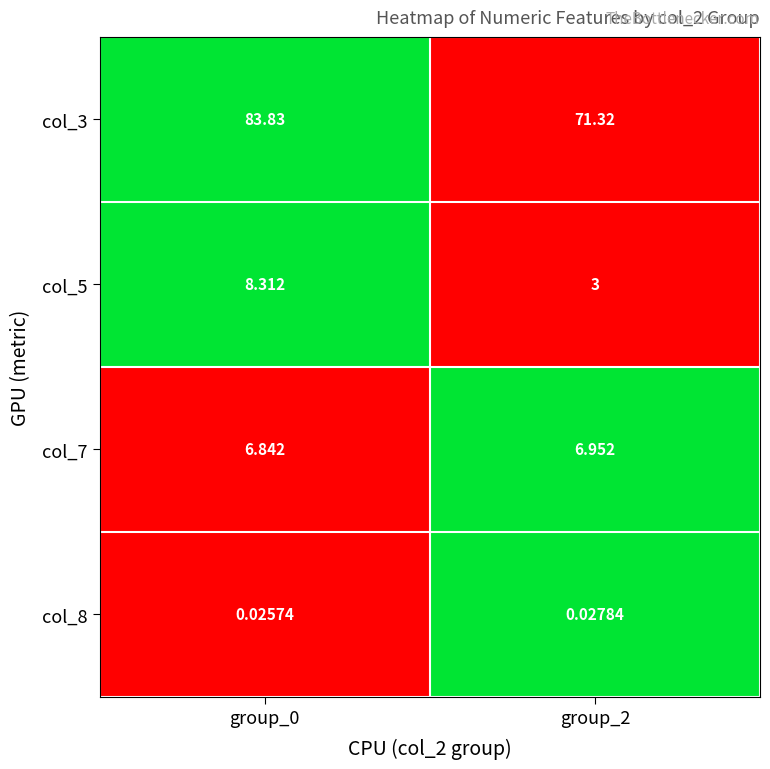

Is the value of col_7 at group_2 greater than the value of col_8 at group_0?

Yes